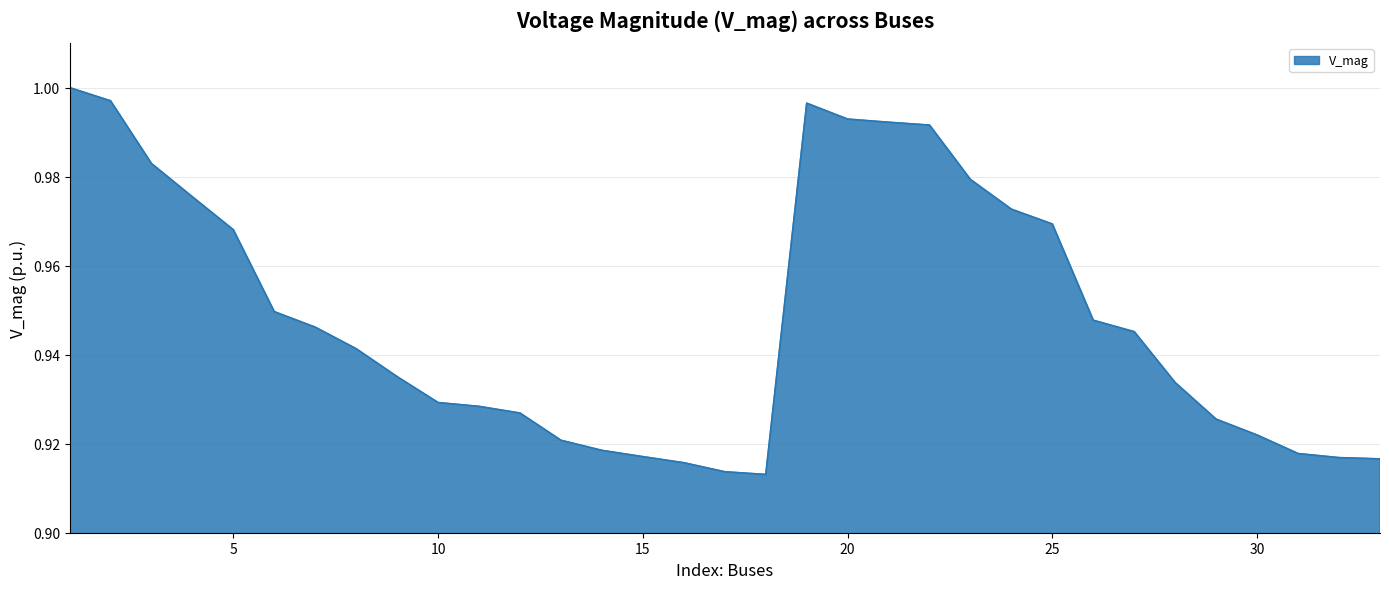

Does the chart have visible grid lines?

Yes